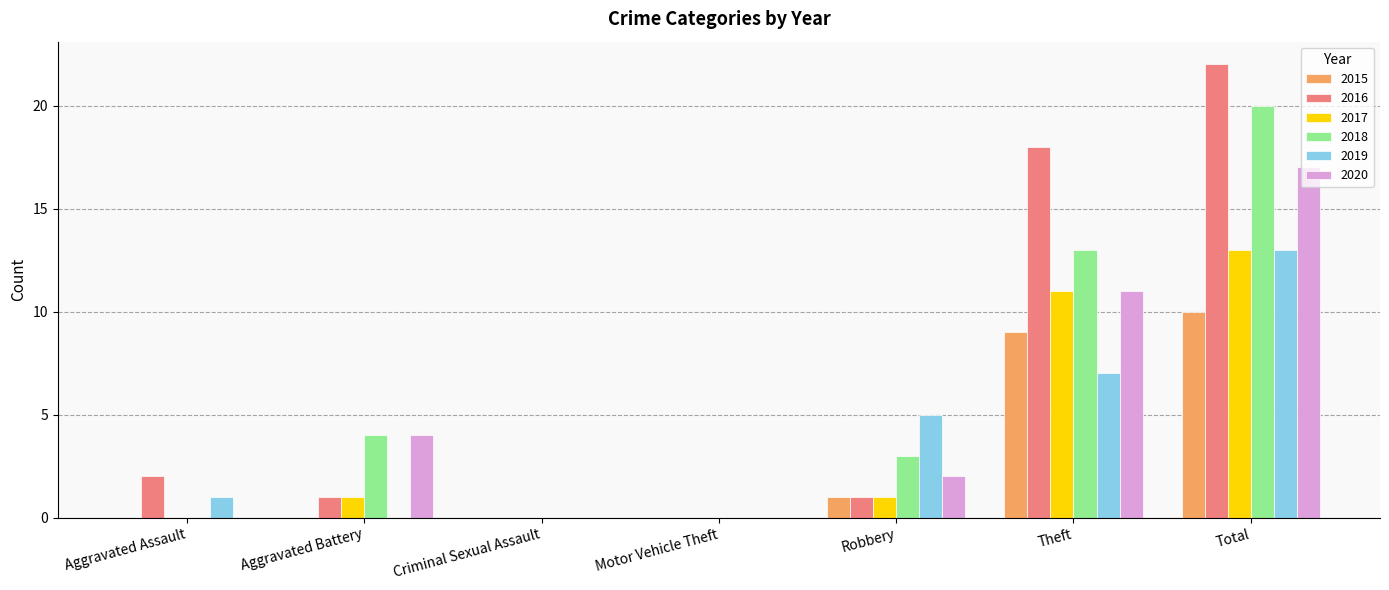

Which label corresponds to the largest value in the chart?

Total